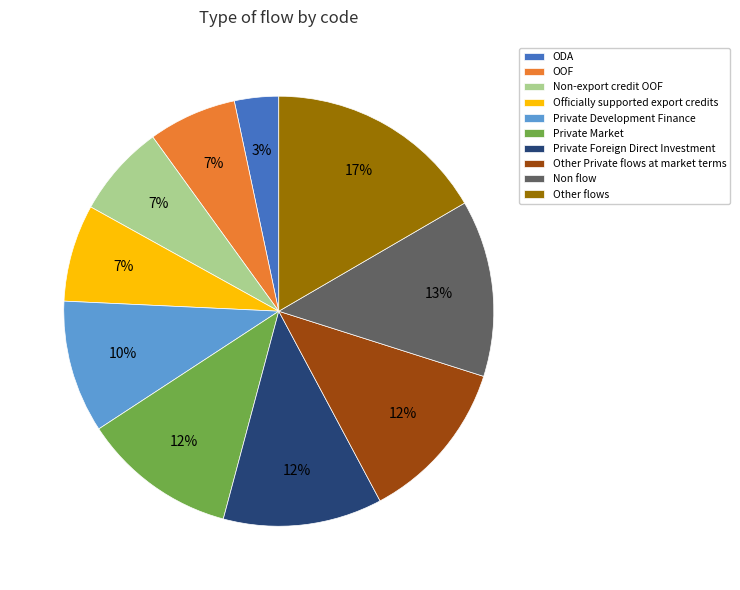

Which slice is the largest?

Other flows